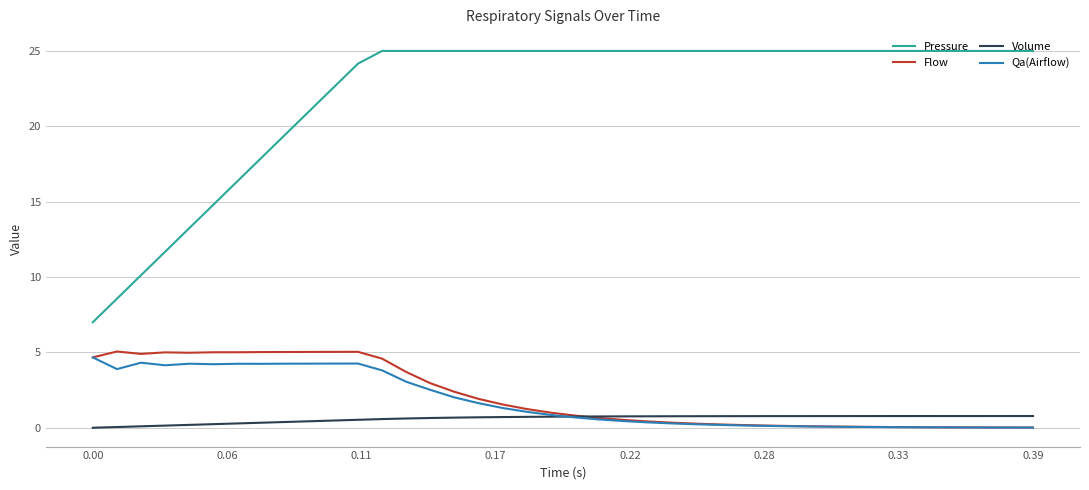

True or false: Volume and Pressure cross at least once.

False